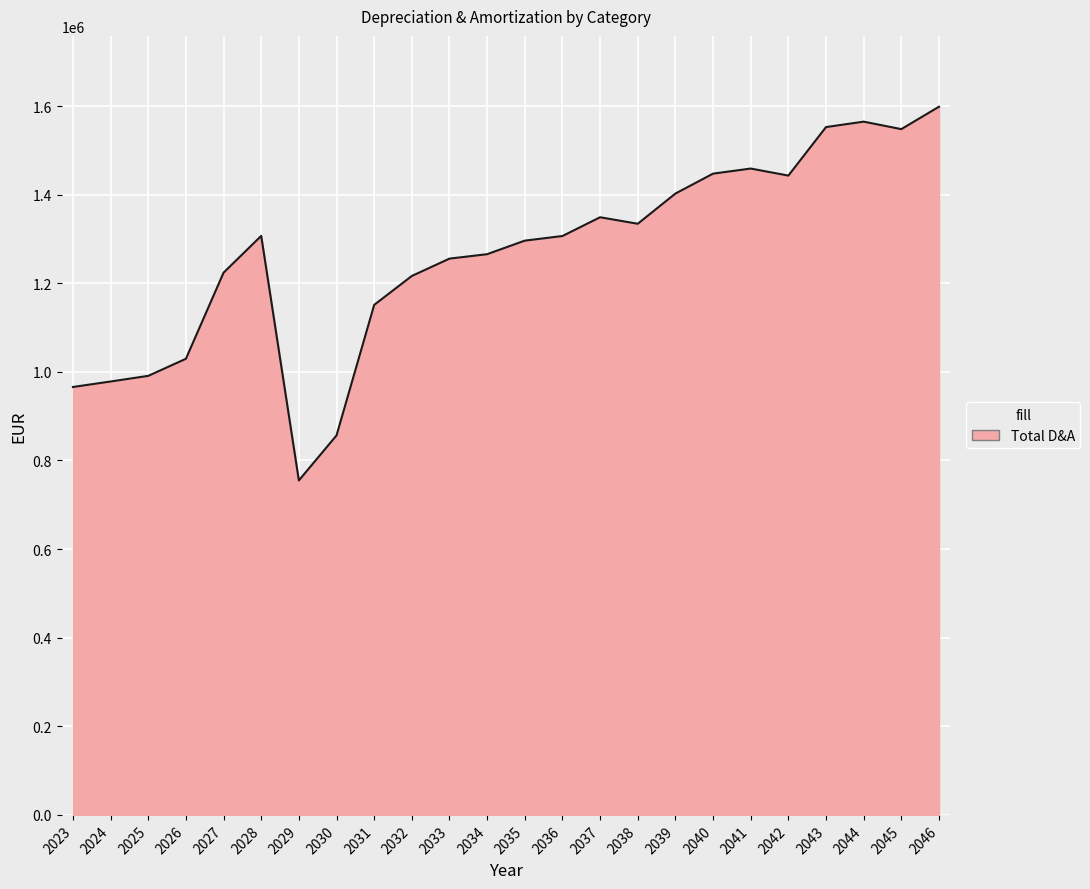

Does the chart display data point markers on the line(s)?

No